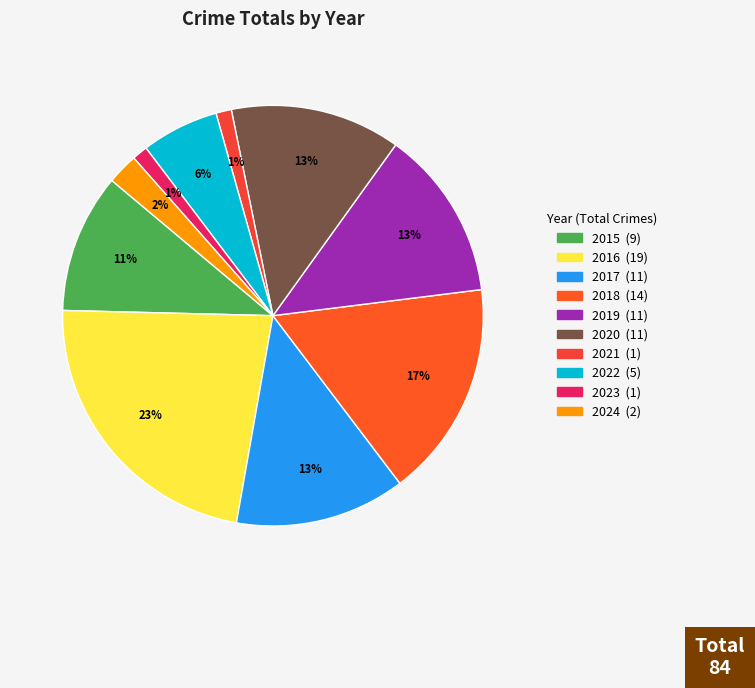

Rank the categories by value from lowest to highest.

2021, 2023, 2024, 2022, 2015, 2017, 2019, 2020, 2018, 2016